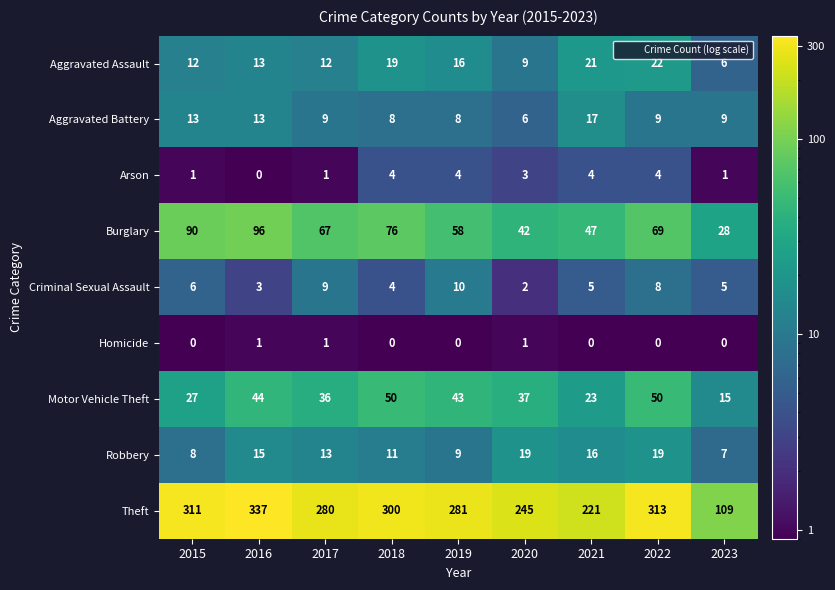

What is the greatest value displayed?

337